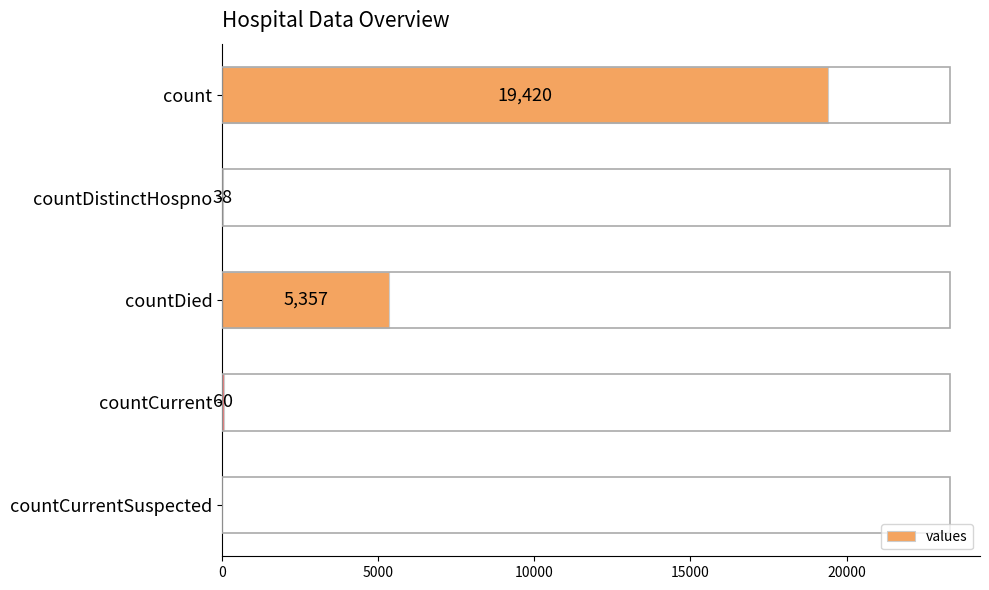

Reading top to bottom, what are all the values shown in this chart?

count=19420	countDistinctHospno=38	countDied=5357	countCurrent=60	countCurrentSuspected=0